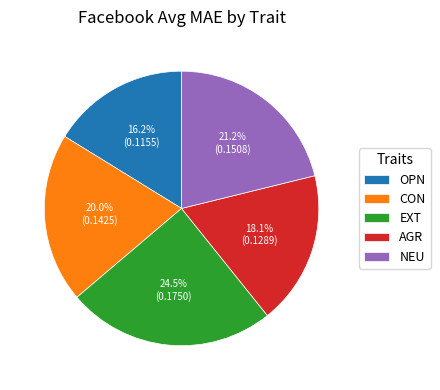

What percentage is the NEU slice, to the nearest percent?

21%